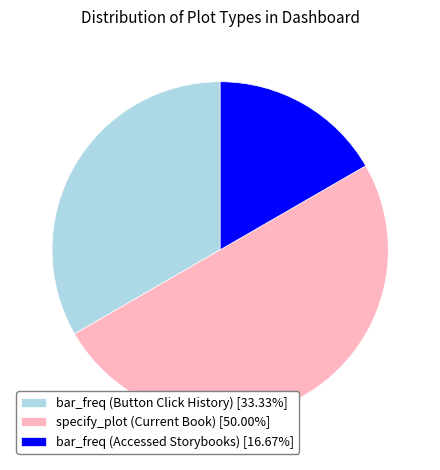

Is bar_freq (Accessed Storybooks) [16.67%] the majority of the pie?

No